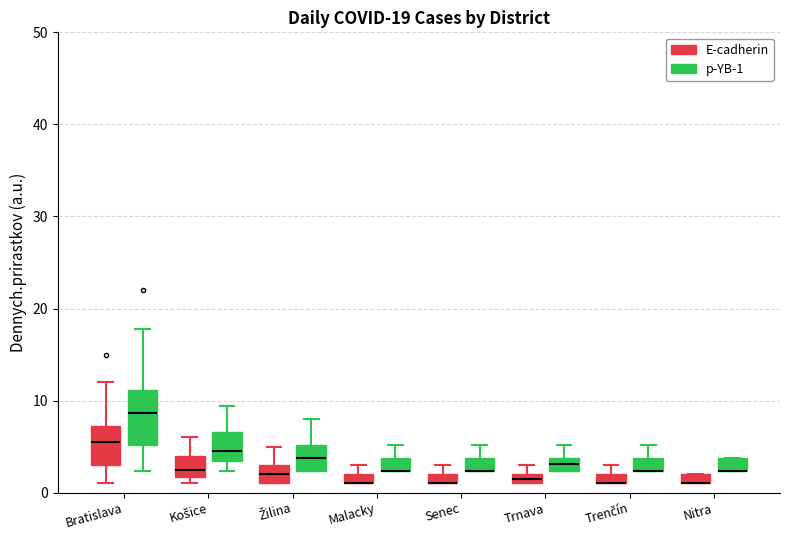

Which box is the tallest, from its lower edge to its upper edge?

Bratislava (p-YB-1)